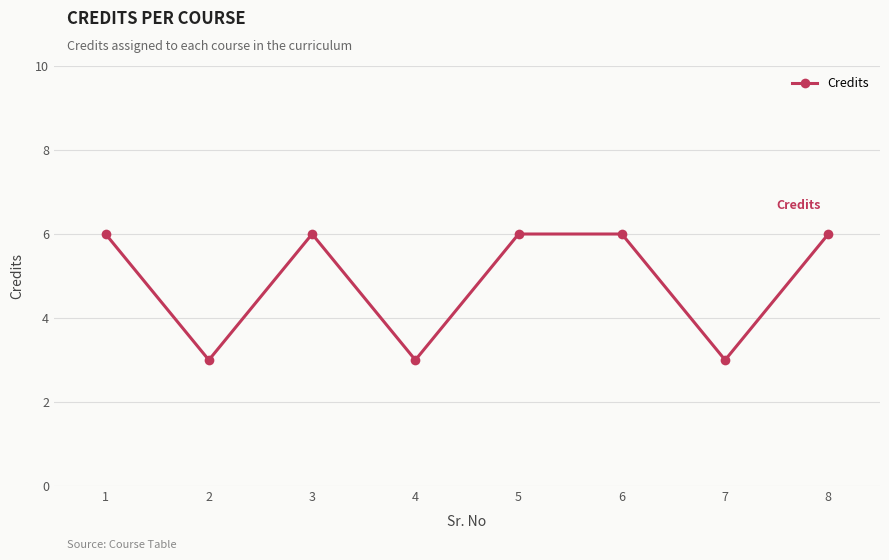

How many values are between 3 and 6?

8